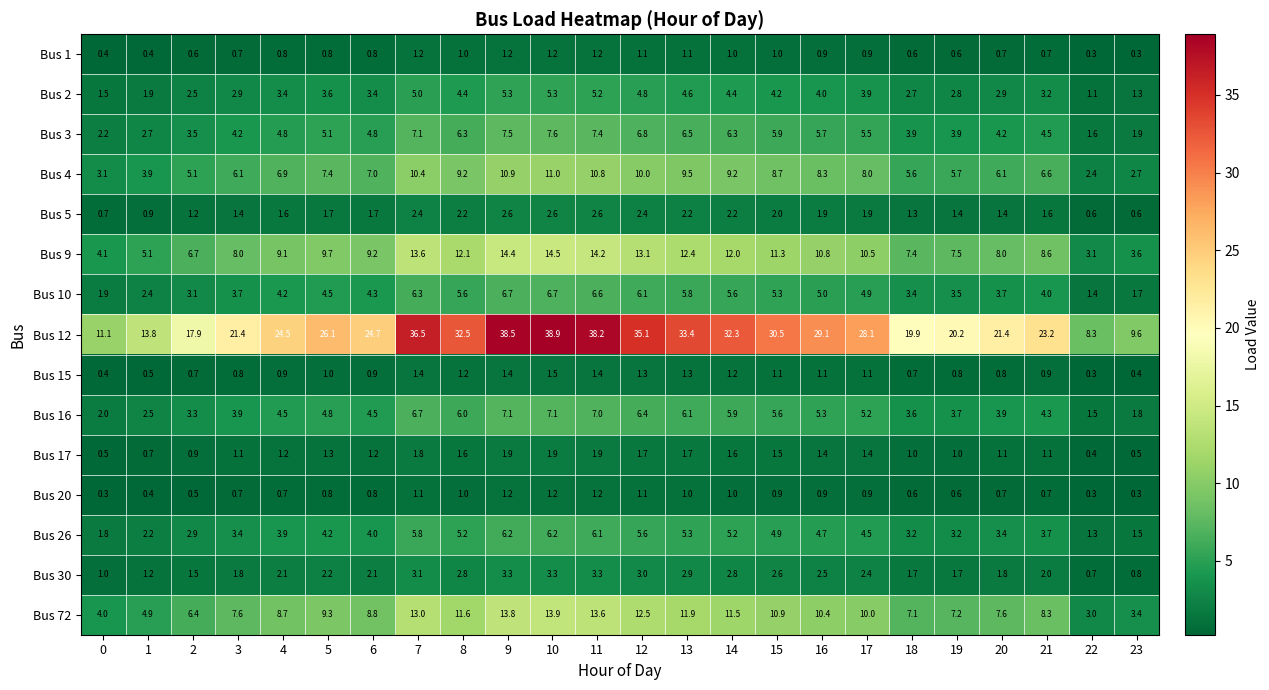

The value of Bus 17 at 17 is 1.4. True or false?

True